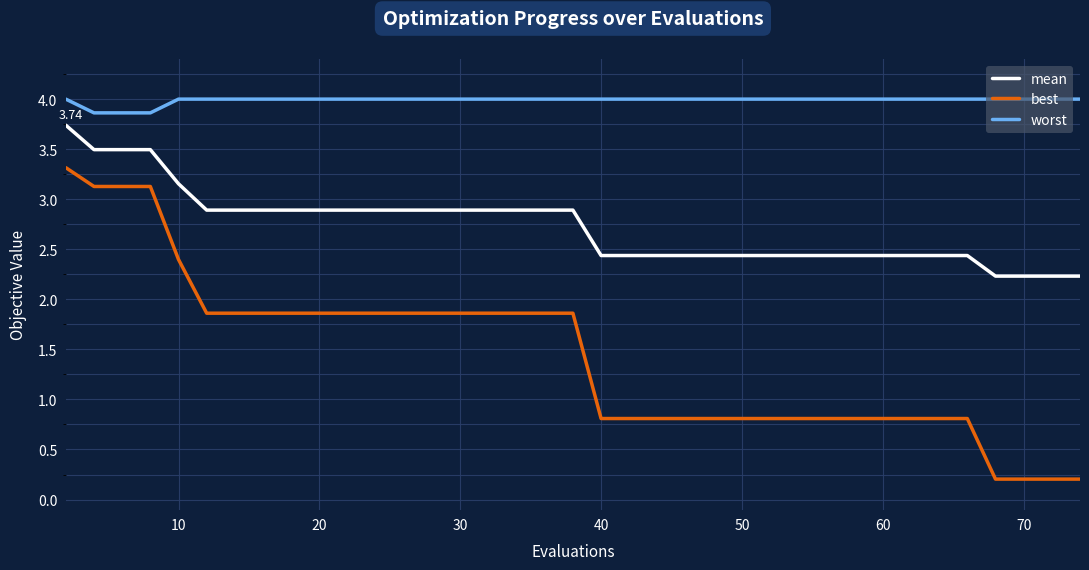

How many categories are shown in the chart?

40